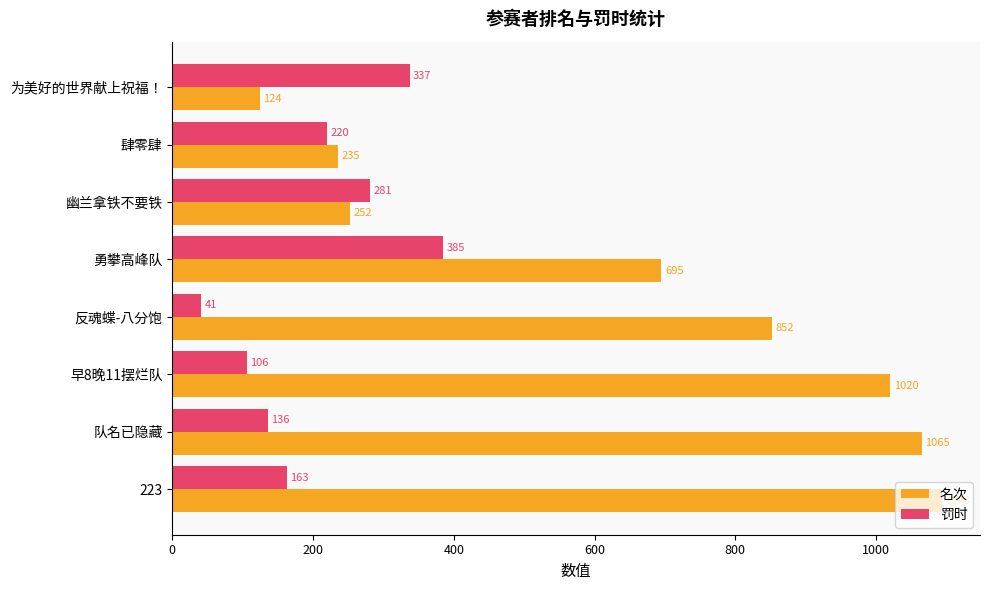

What is the average value of the 名次 series?

667